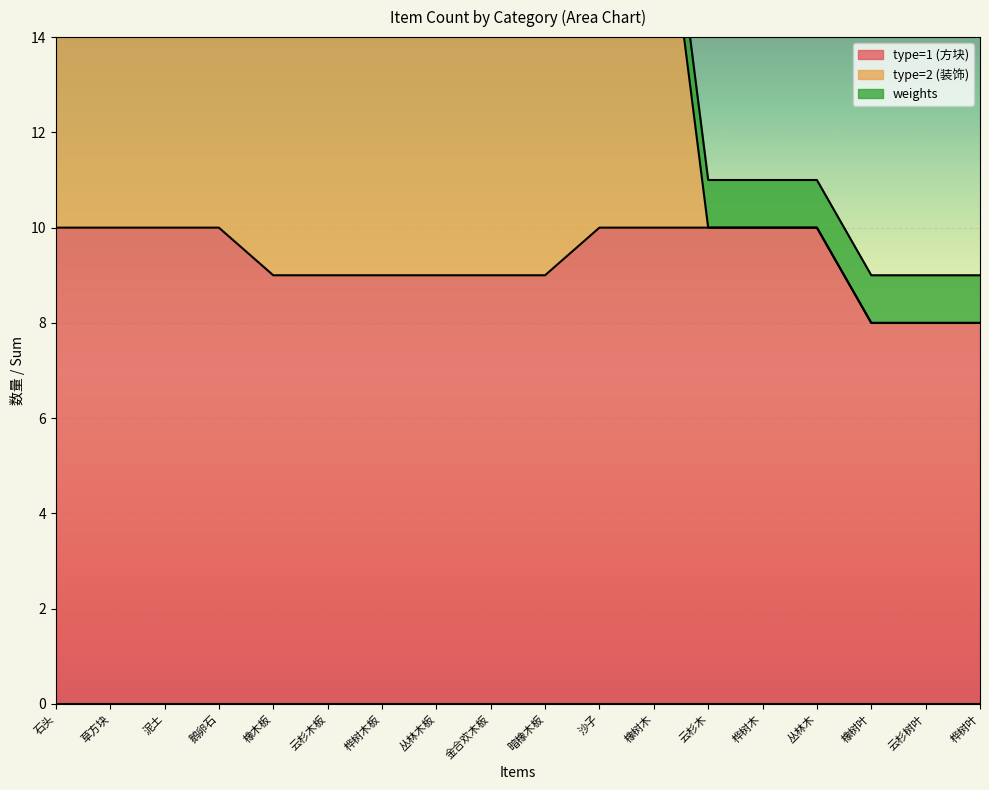

How many categories are shown in the chart?

18